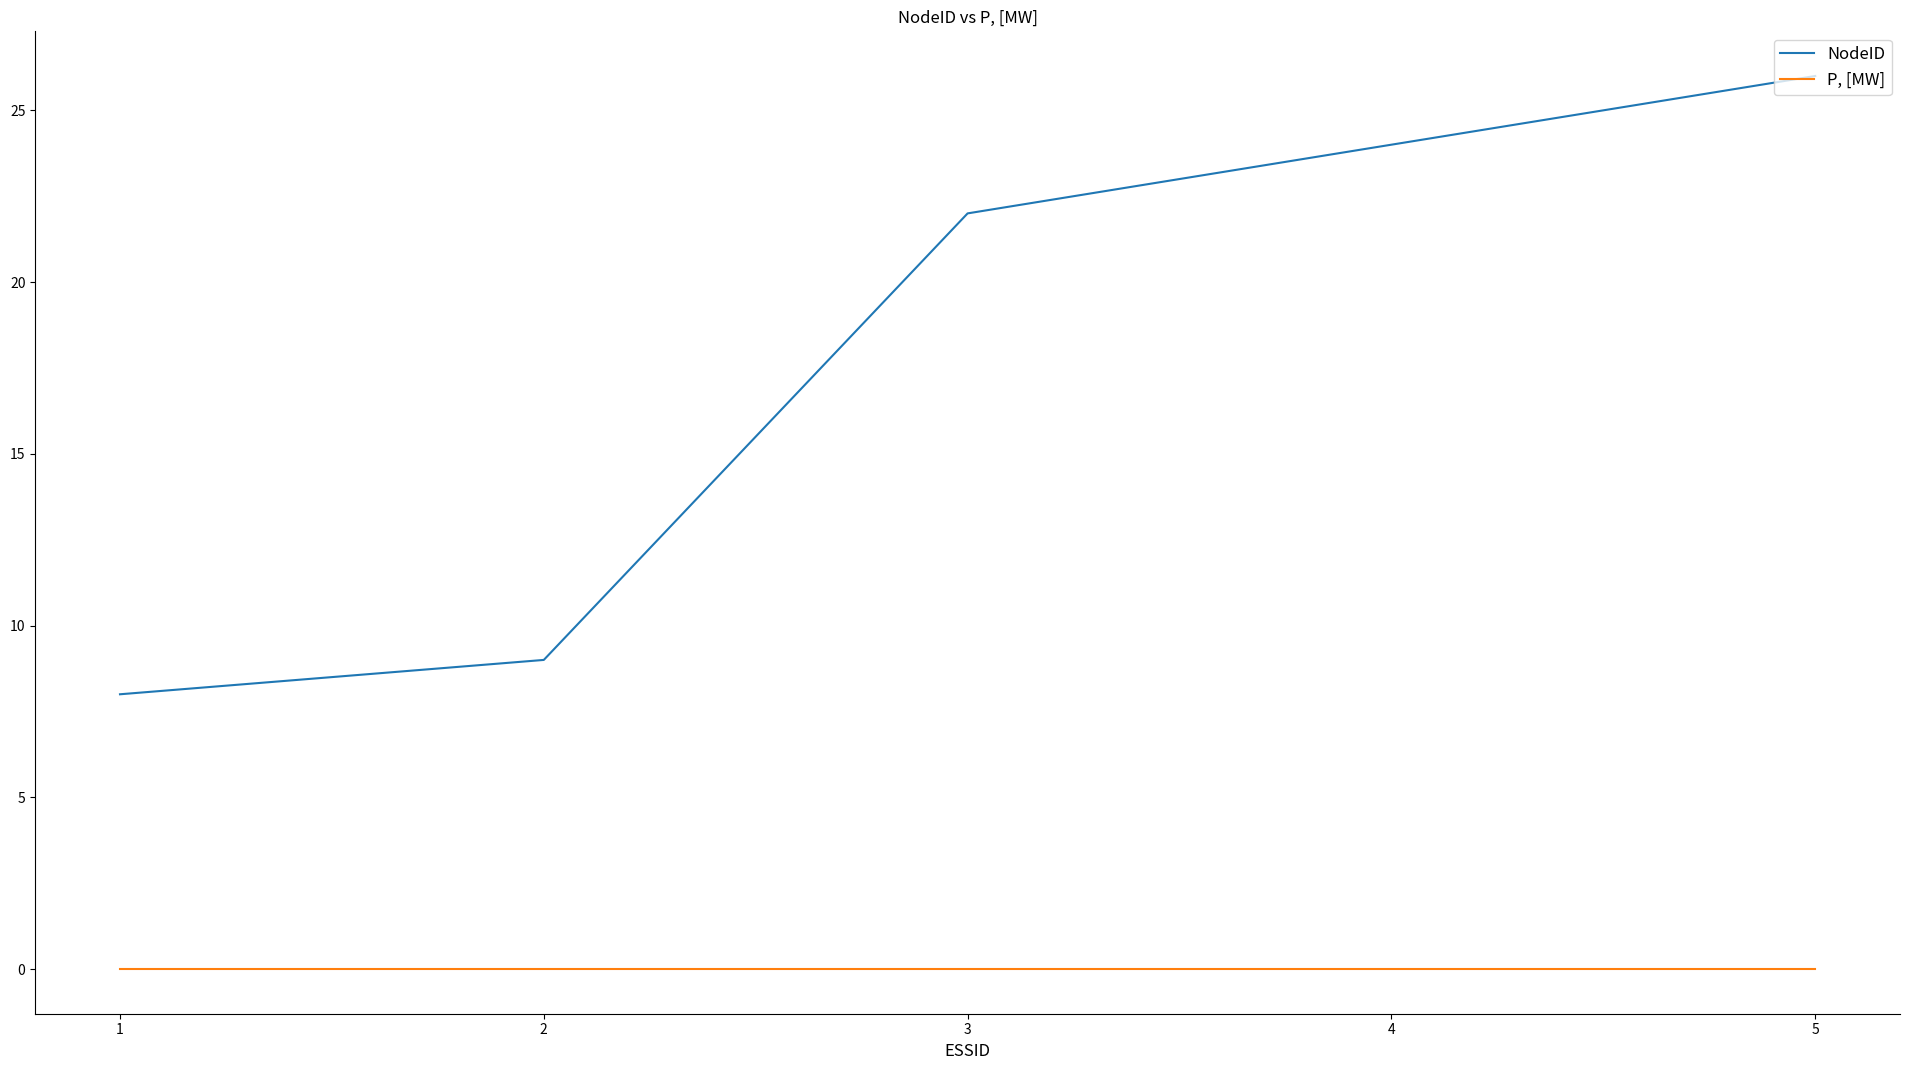

At which category does the chart reach its peak across all series?

5